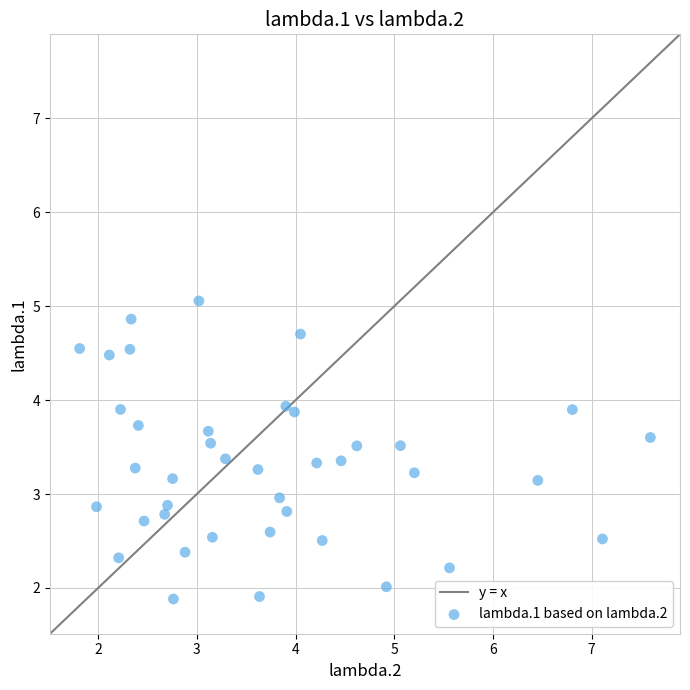

What is the range of Y values (max minus min)?

3.2